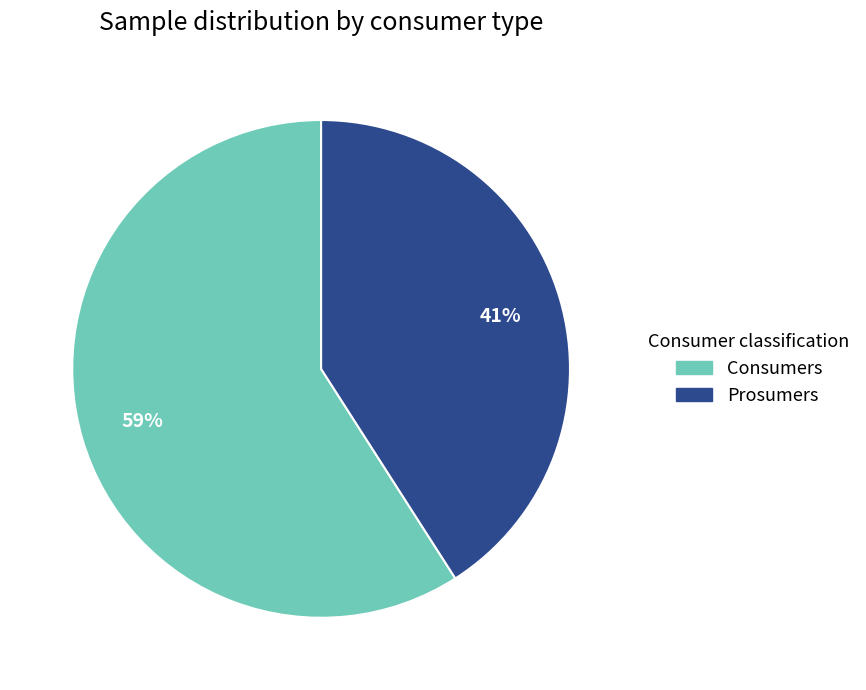

Which slice is the largest?

Consumers